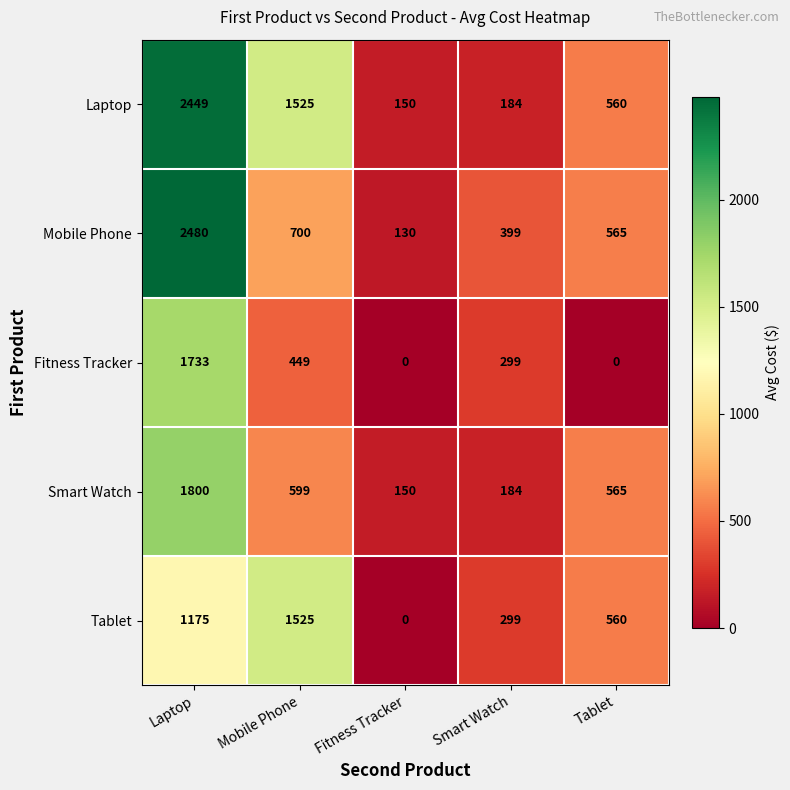

At which category is the sum across all series the highest?

Laptop